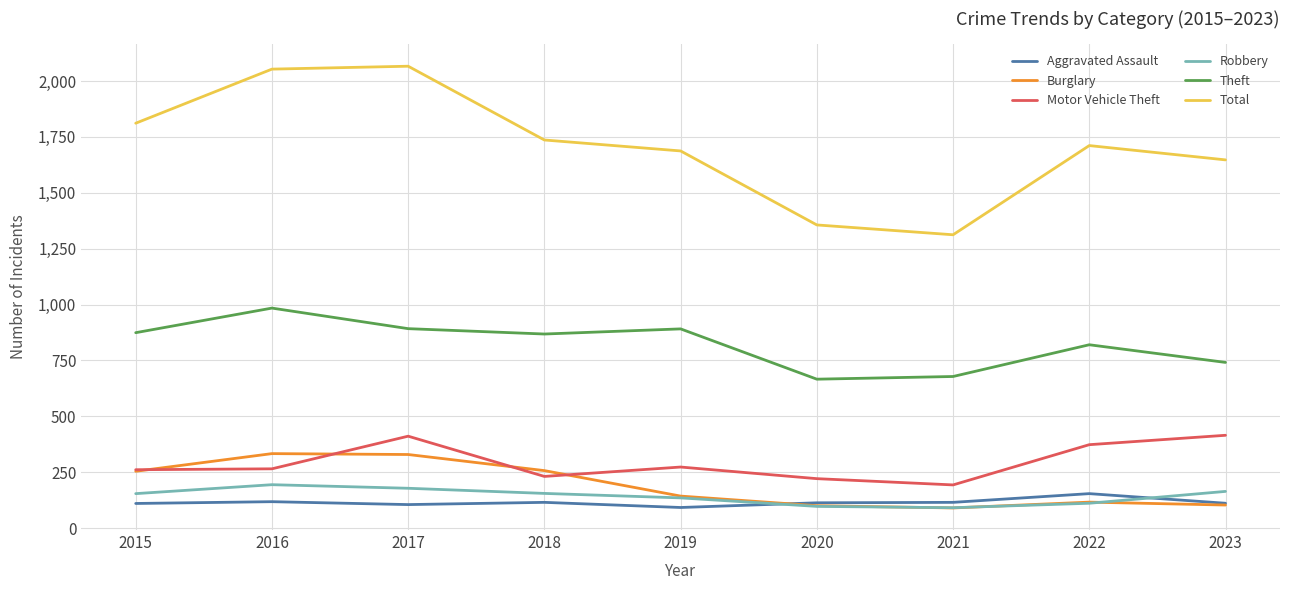

Is it true that Robbery equals 44 at 2015?

False